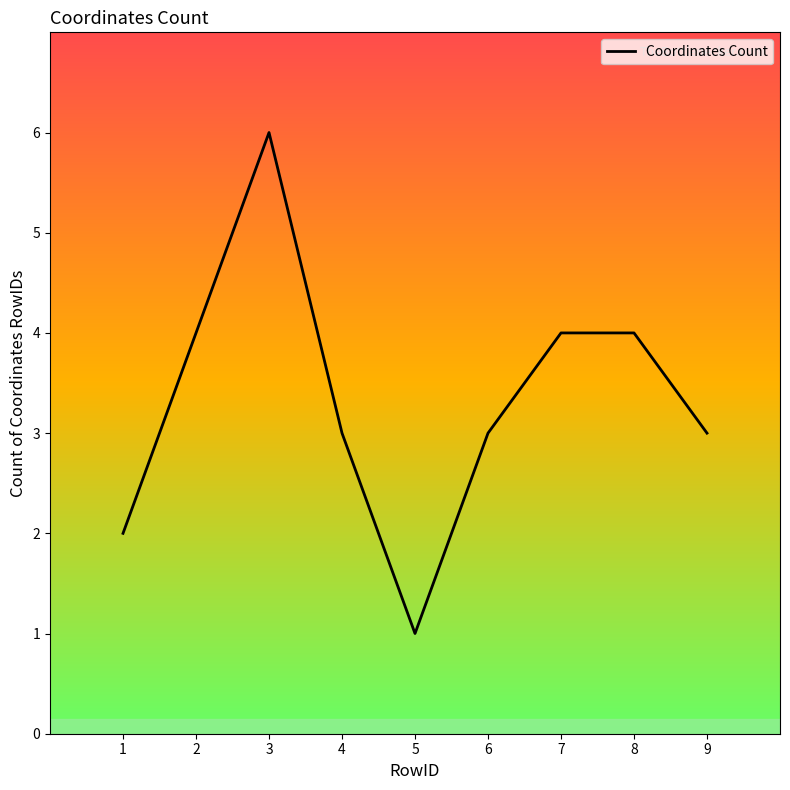

What is the difference between the second highest and second lowest values?

2